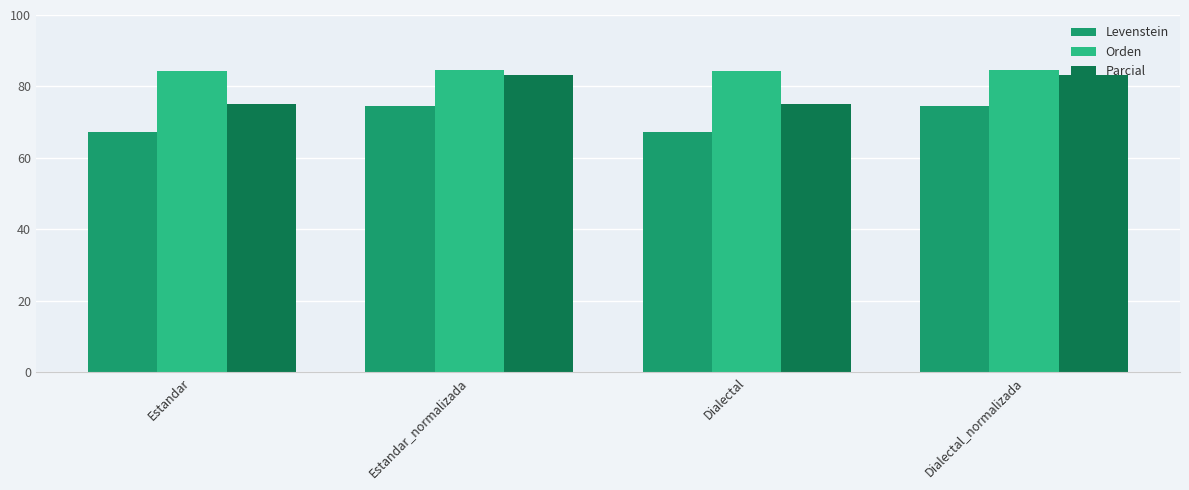

The Levenstein series shows 67.2 at Estandar. True or false?

True